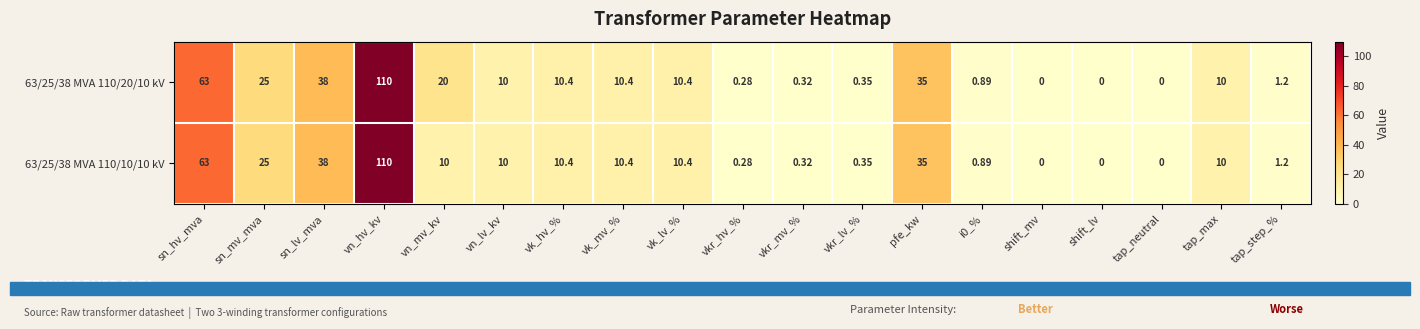

At which category does the chart reach its peak across all series?

vn_hv_kv